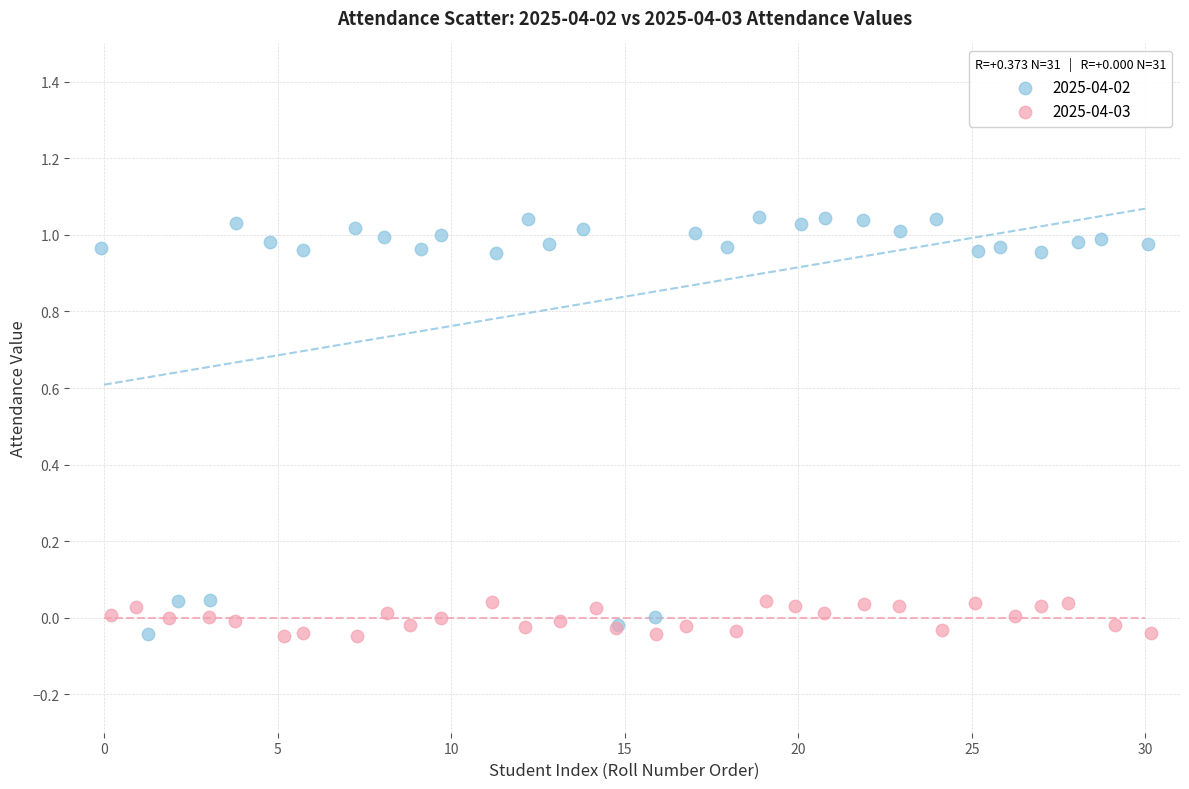

Which series reaches the maximum Y coordinate?

2025-04-02